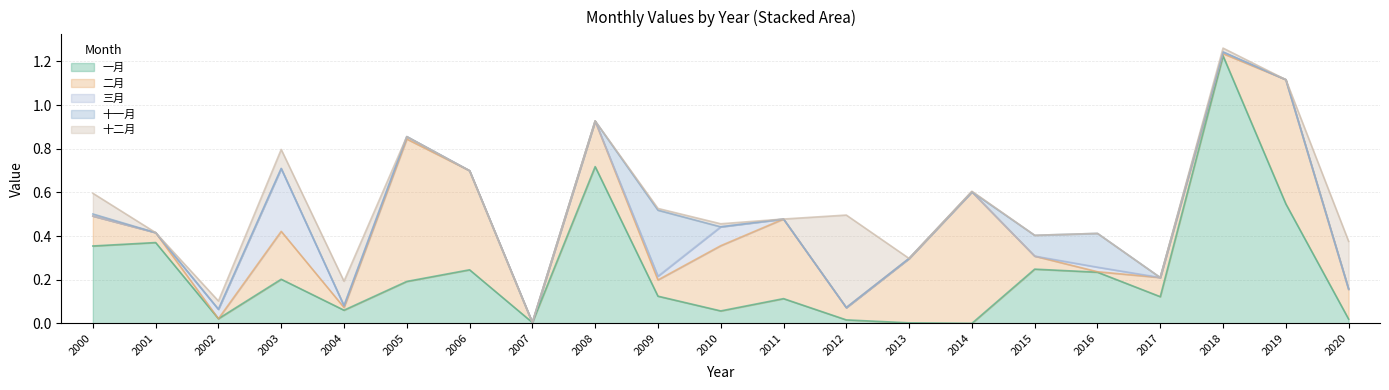

Which series changed the most between 2002 and 2018?

一月